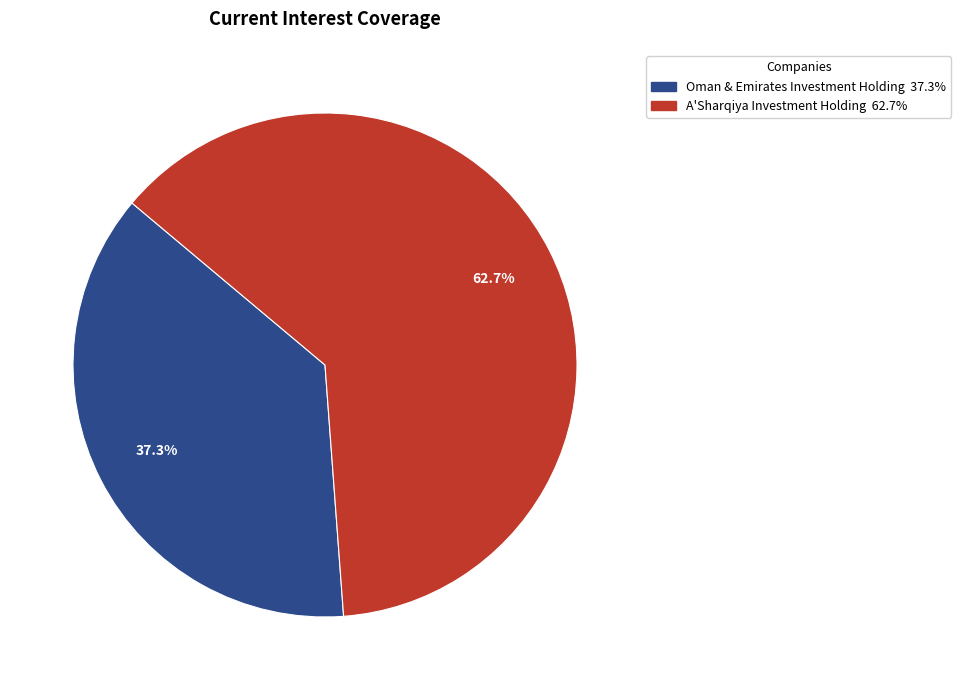

Do Oman & Emirates Investment Holding and A'Sharqiya Investment Holding together represent more than half of the pie?

Yes